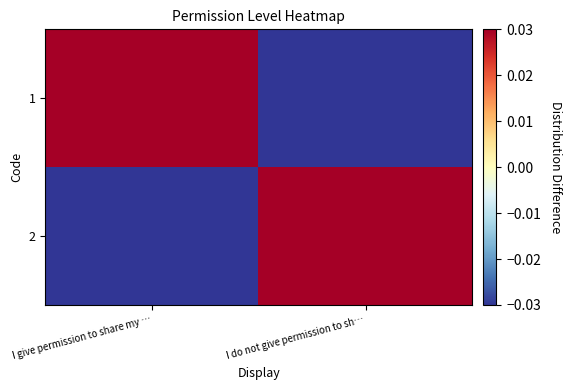

What is the maximum value shown in the chart?

0.5